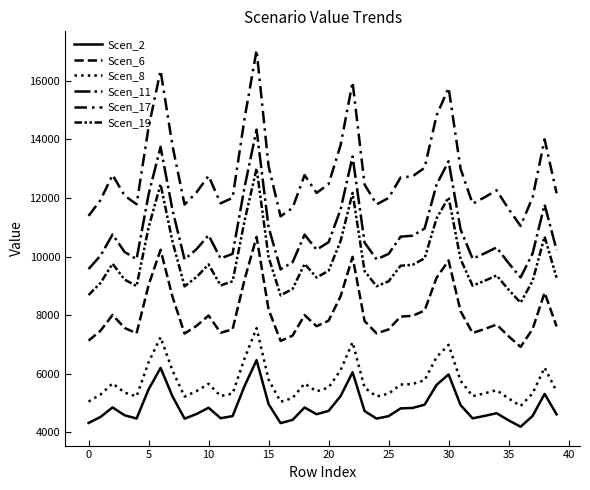

Is this an area chart (filled region under the line)?

No